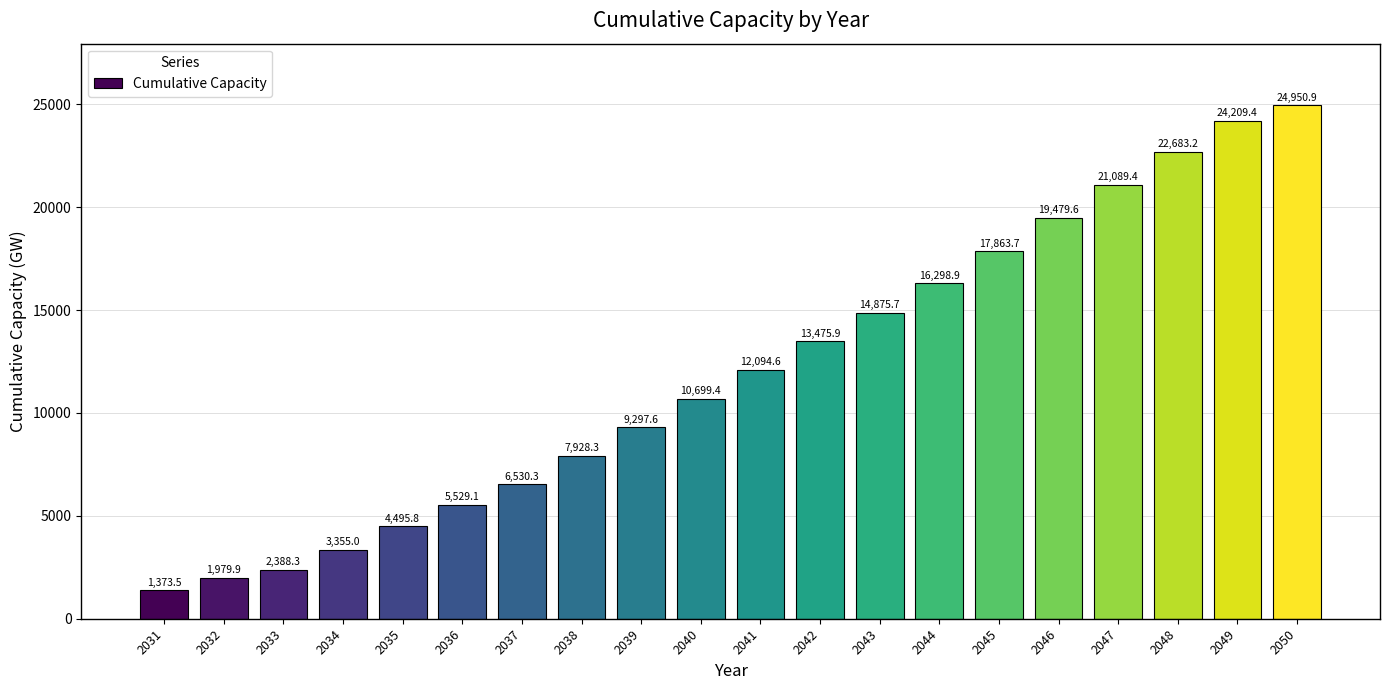

What is the change in value from 2040 to 2043?

+4176.4